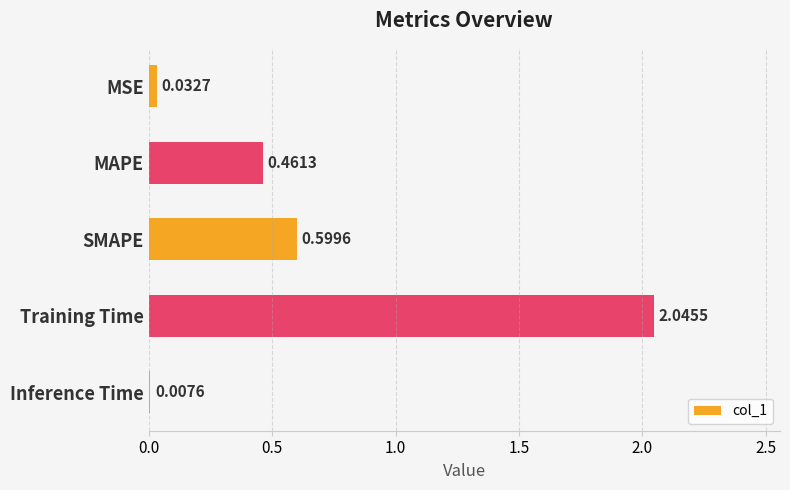

At which label is the value closest to 1?

SMAPE